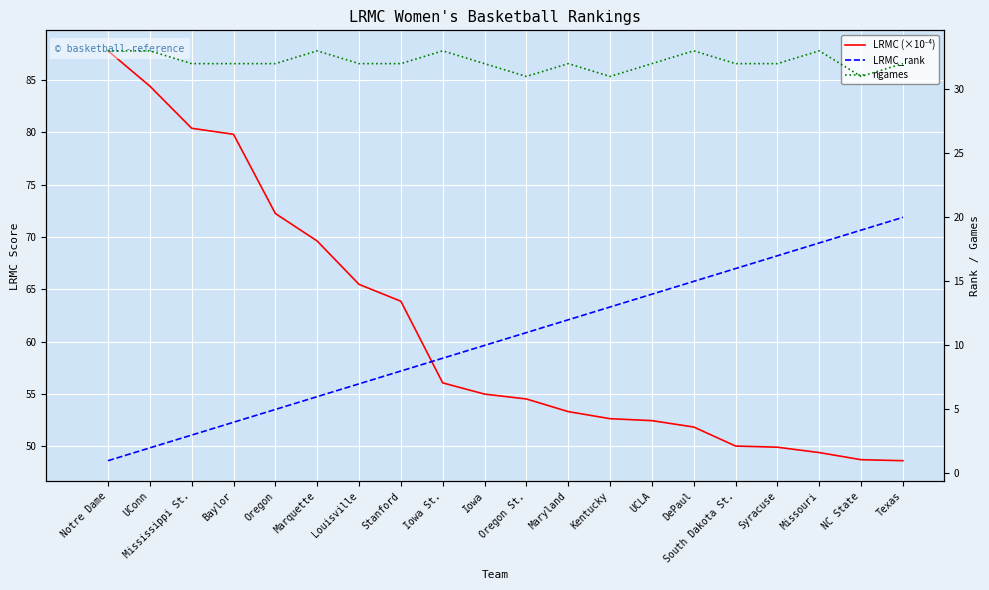

Reading left to right, extract all data points from this chart.

LRMC (×10⁻⁴): Notre Dame=87.8	UConn=84.4	Mississippi St.=80.4	Baylor=79.8	Oregon=72.2	Marquette=69.6	Louisville=65.5	Stanford=63.9	Iowa St.=56.0	Iowa=55.0	Oregon St.=54.5	Maryland=53.3	Kentucky=52.6	UCLA=52.4	DePaul=51.8	South Dakota St.=50.0	Syracuse=49.9	Missouri=49.4	NC State=48.7	Texas=48.6
LRMC_rank: Notre Dame=1.0	UConn=2.0	Mississippi St.=3.0	Baylor=4.0	Oregon=5.0	Marquette=6.0	Louisville=7.0	Stanford=8.0	Iowa St.=9.0	Iowa=10.0	Oregon St.=11.0	Maryland=12.0	Kentucky=13.0	UCLA=14.0	DePaul=15.0	South Dakota St.=16.0	Syracuse=17.0	Missouri=18.0	NC State=19.0	Texas=20.0
ngames: Notre Dame=33.0	UConn=33.0	Mississippi St.=32.0	Baylor=32.0	Oregon=32.0	Marquette=33.0	Louisville=32.0	Stanford=32.0	Iowa St.=33.0	Iowa=32.0	Oregon St.=31.0	Maryland=32.0	Kentucky=31.0	UCLA=32.0	DePaul=33.0	South Dakota St.=32.0	Syracuse=32.0	Missouri=33.0	NC State=31.0	Texas=32.0